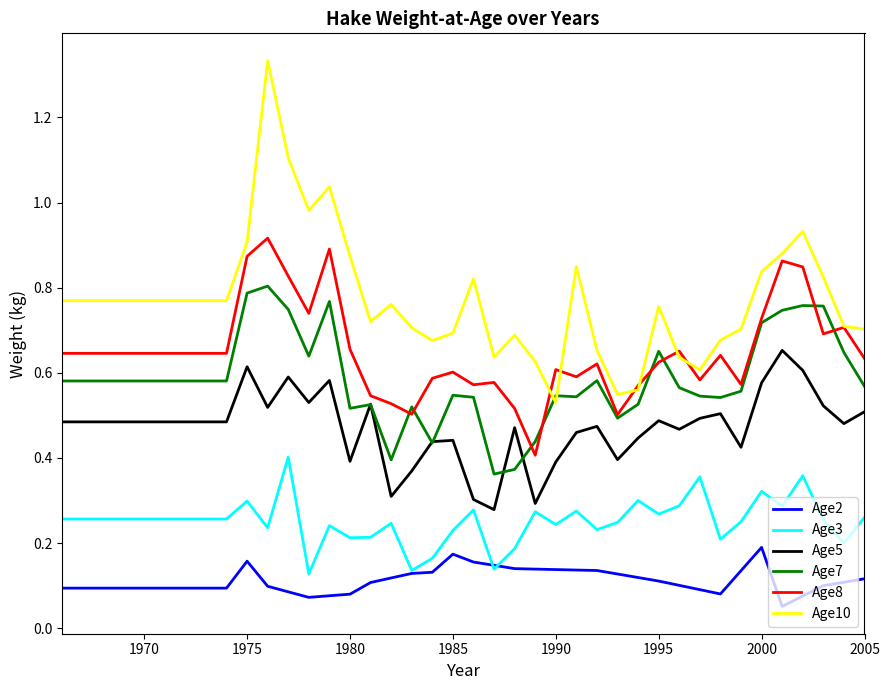

Rank the series by their maximum value, from highest to lowest.

Age10, Age8, Age7, Age5, Age3, Age2